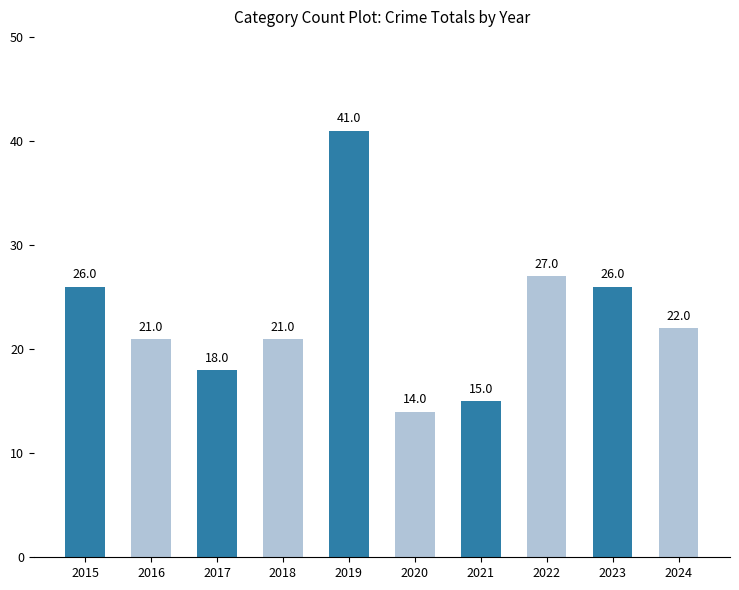

What is the change in value from 2019 to 2023?

-15